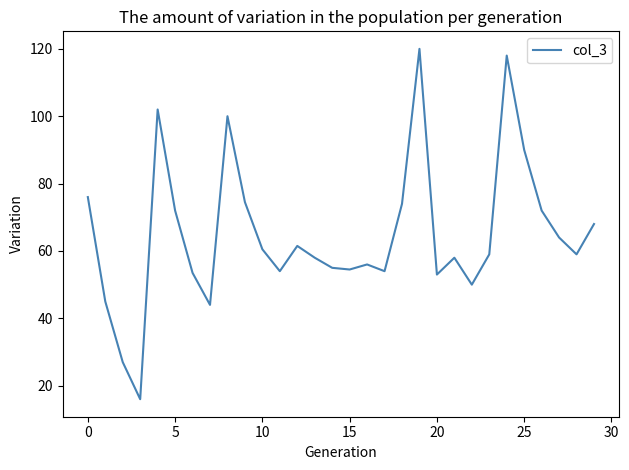

What is the difference between the maximum and minimum values?

104.0